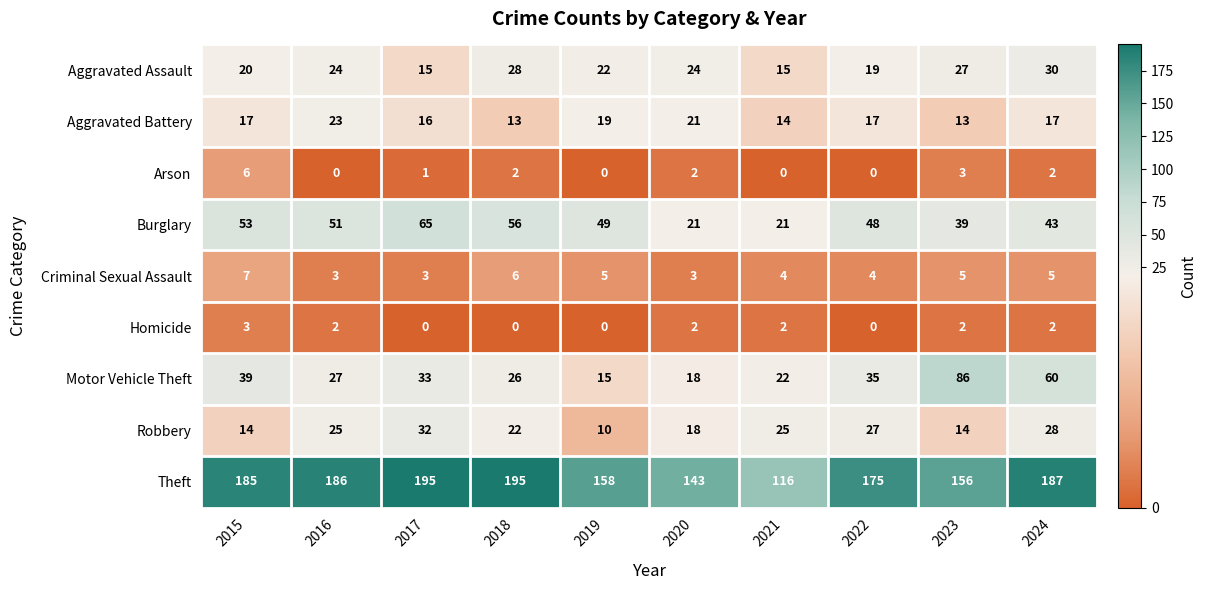

List the series in order of their peak value, highest first.

Theft, Motor Vehicle Theft, Burglary, Robbery, Aggravated Assault, Aggravated Battery, Criminal Sexual Assault, Arson, Homicide